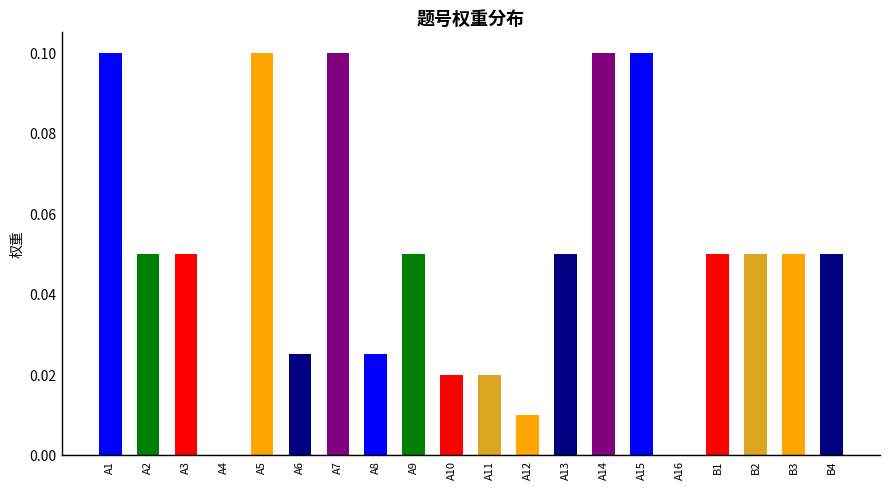

Reading left to right, what are all the values shown in this chart?

A1=0.1	A2=0.1	A3=0.1	A4=0.0	A5=0.1	A6=0.0	A7=0.1	A8=0.0	A9=0.1	A10=0.0	A11=0.0	A12=0.0	A13=0.1	A14=0.1	A15=0.1	A16=0.0	B1=0.1	B2=0.1	B3=0.1	B4=0.1